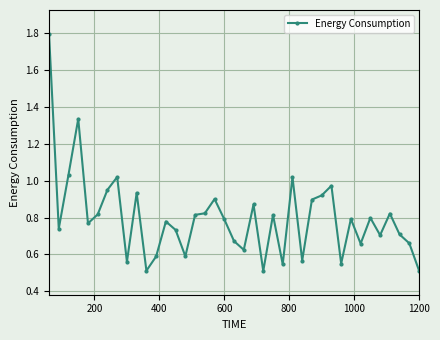

What is the greatest value displayed?

1.8